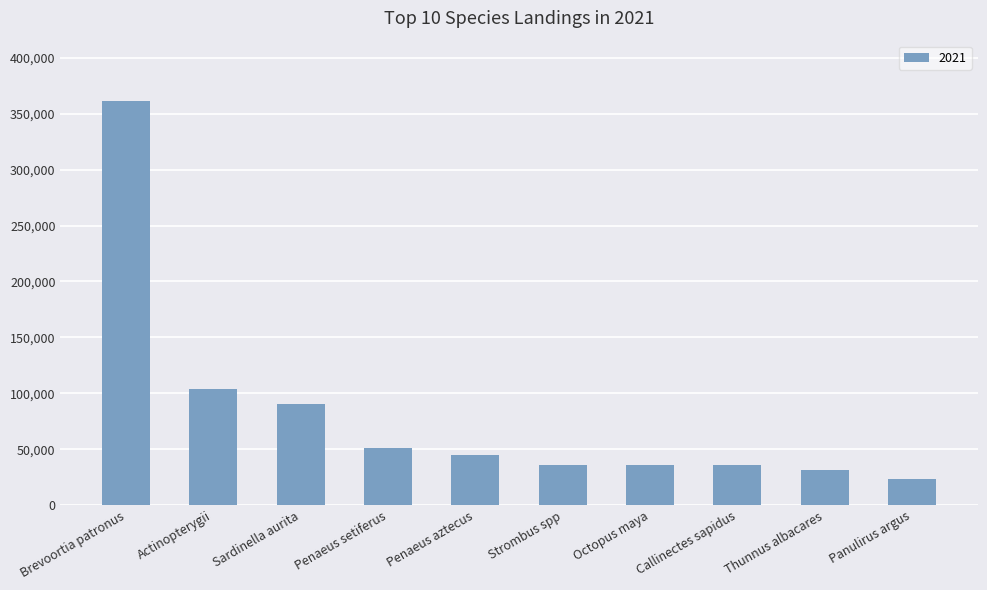

At which category does the chart reach its minimum across all series?

Panulirus argus